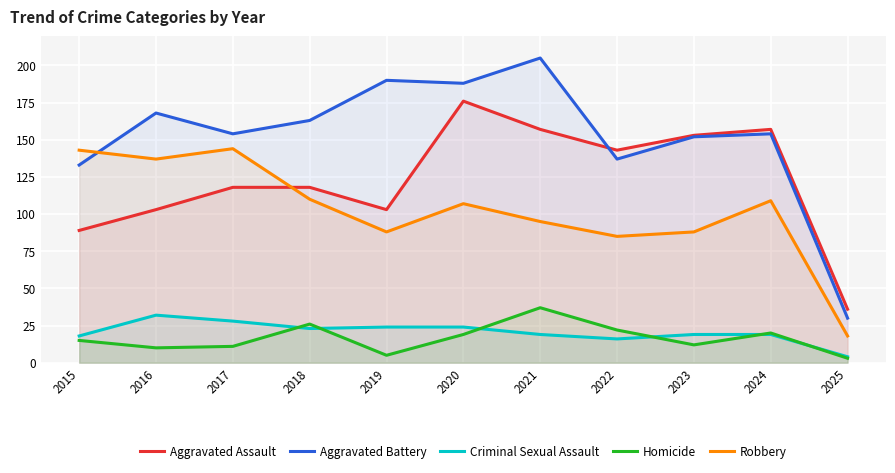

What is the total value across all series at 2017?

455